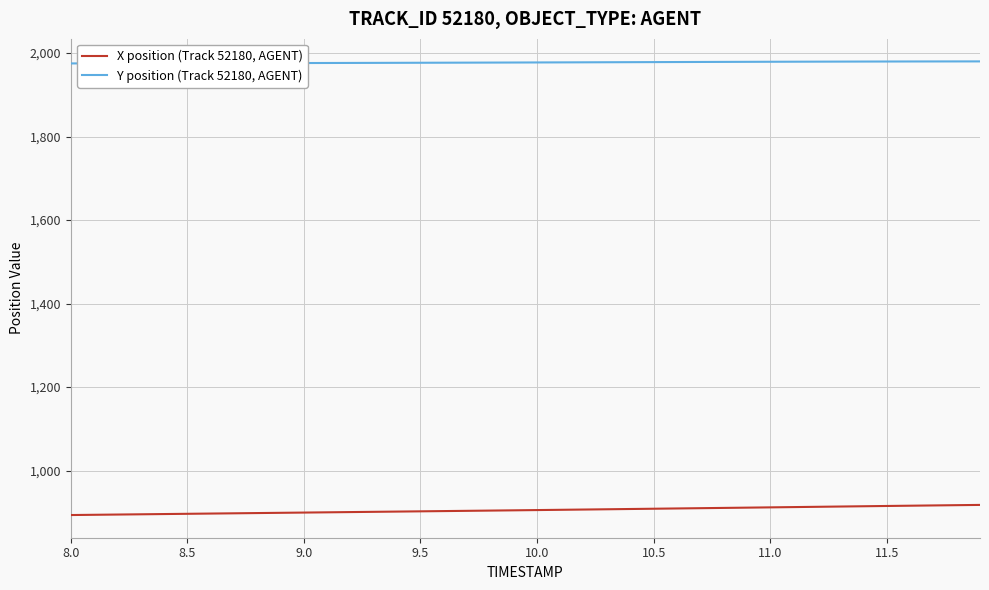

Which series has the largest total across all categories?

Y position (Track 52180, AGENT)